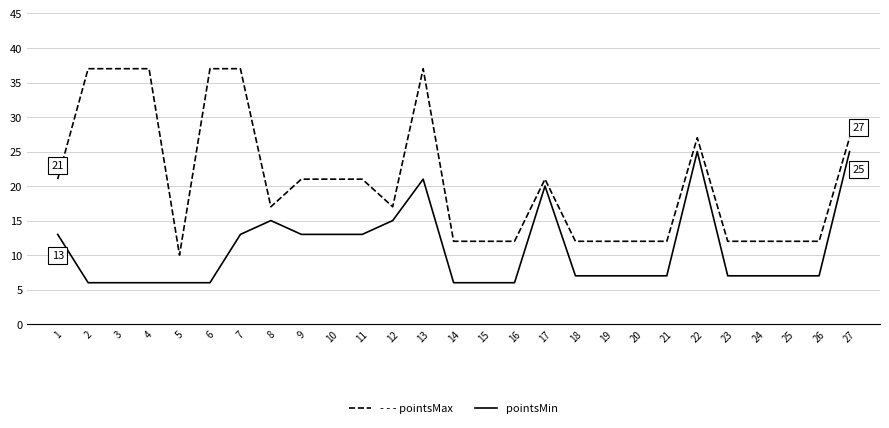

What is the difference between the highest and lowest values at 4?

31